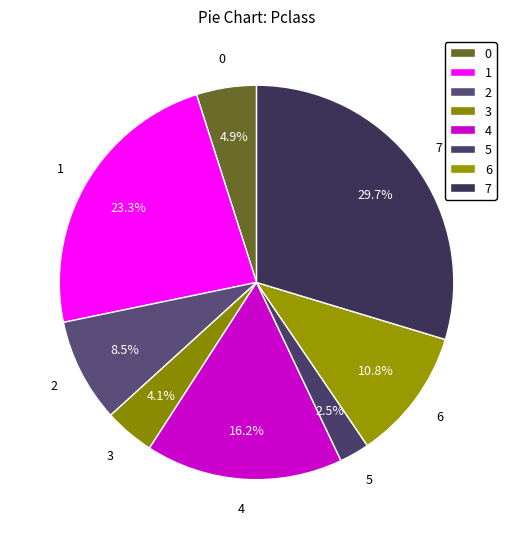

Combined, do 3 and 0 account for over 50%?

No